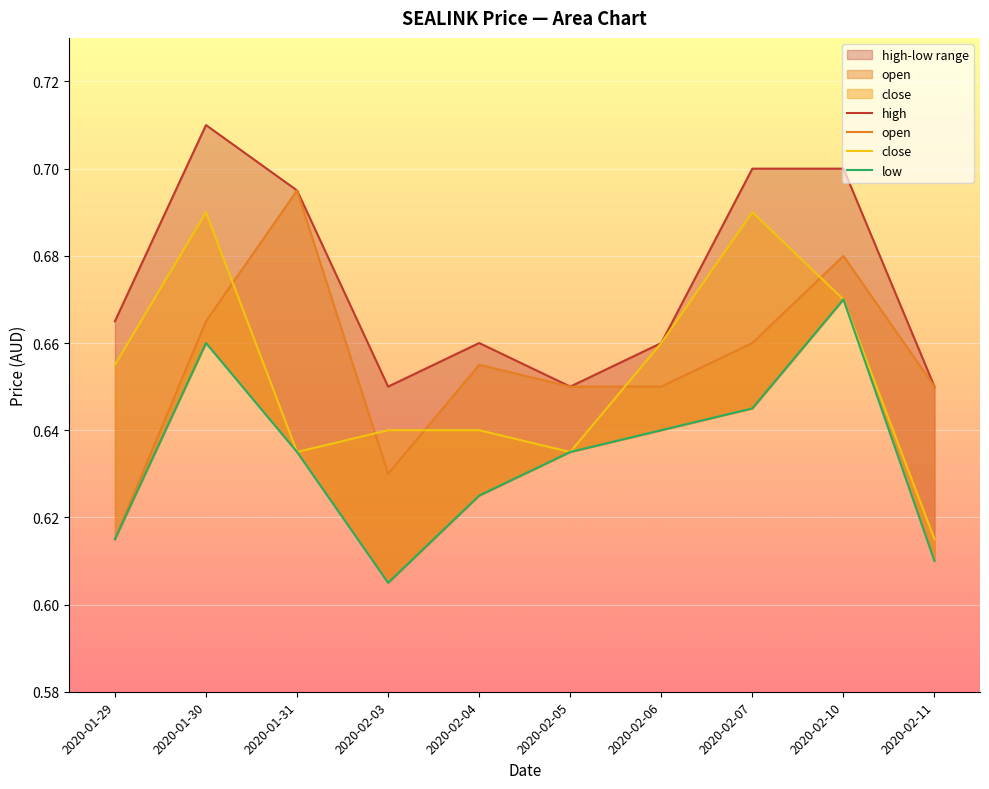

List the series in order of their peak value, lowest first.

low, close, open, high